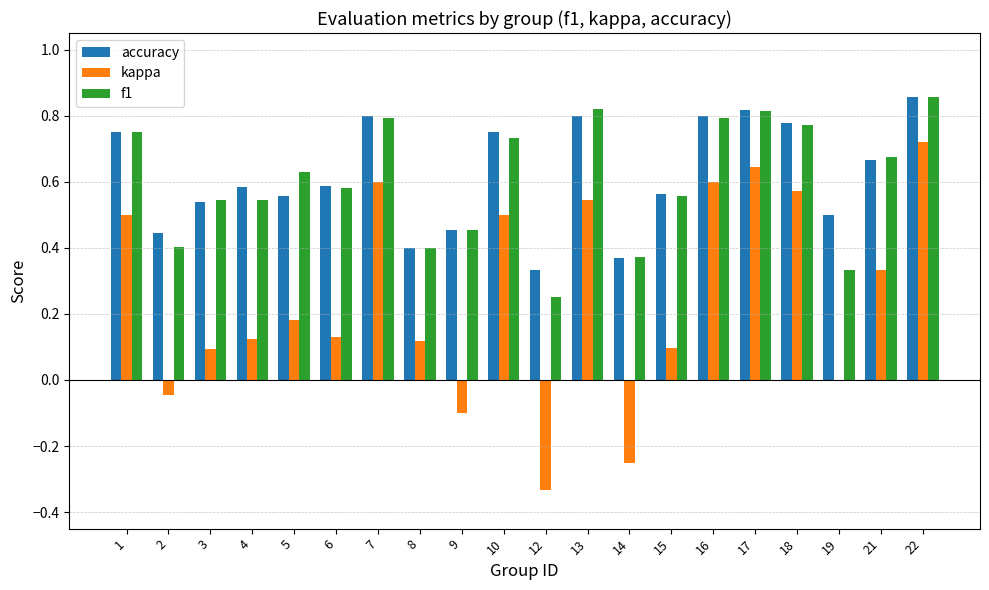

Count the number of categories in the chart.

20